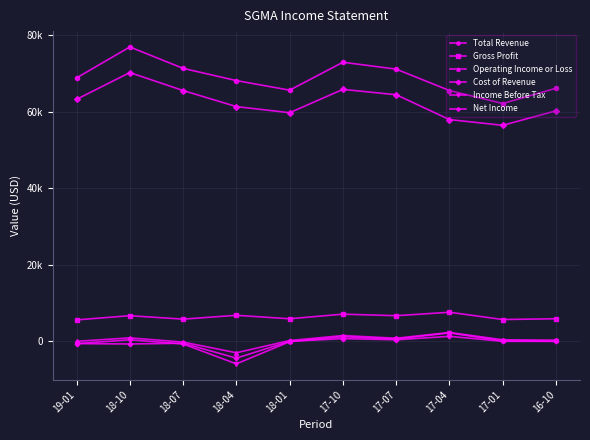

At how many categories does at least one series exceed 54641?

10